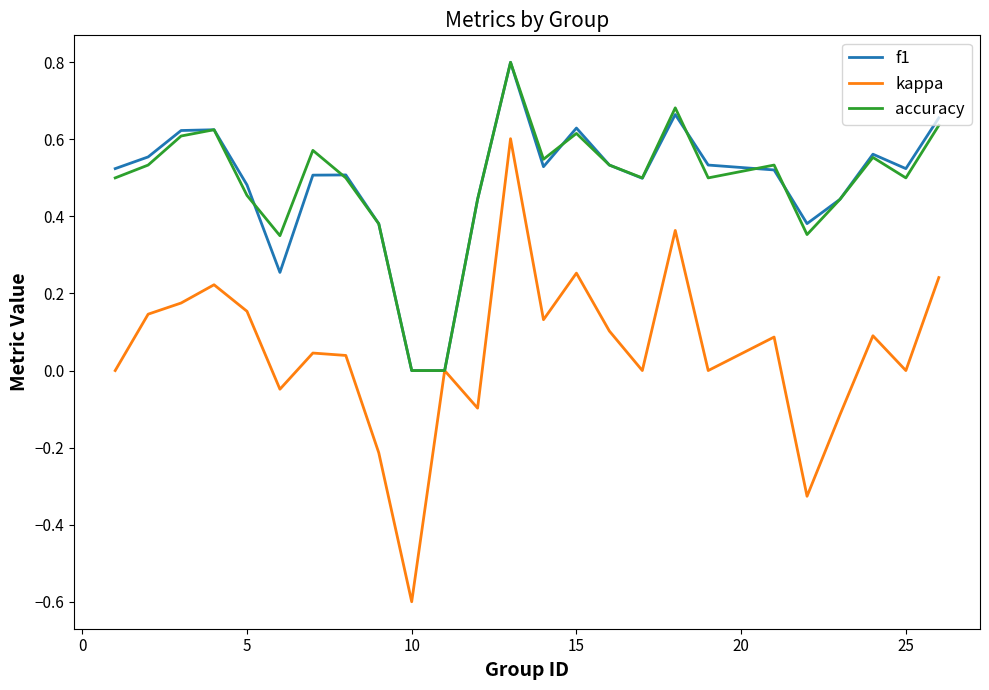

What is the maximum value shown in the chart?

0.8